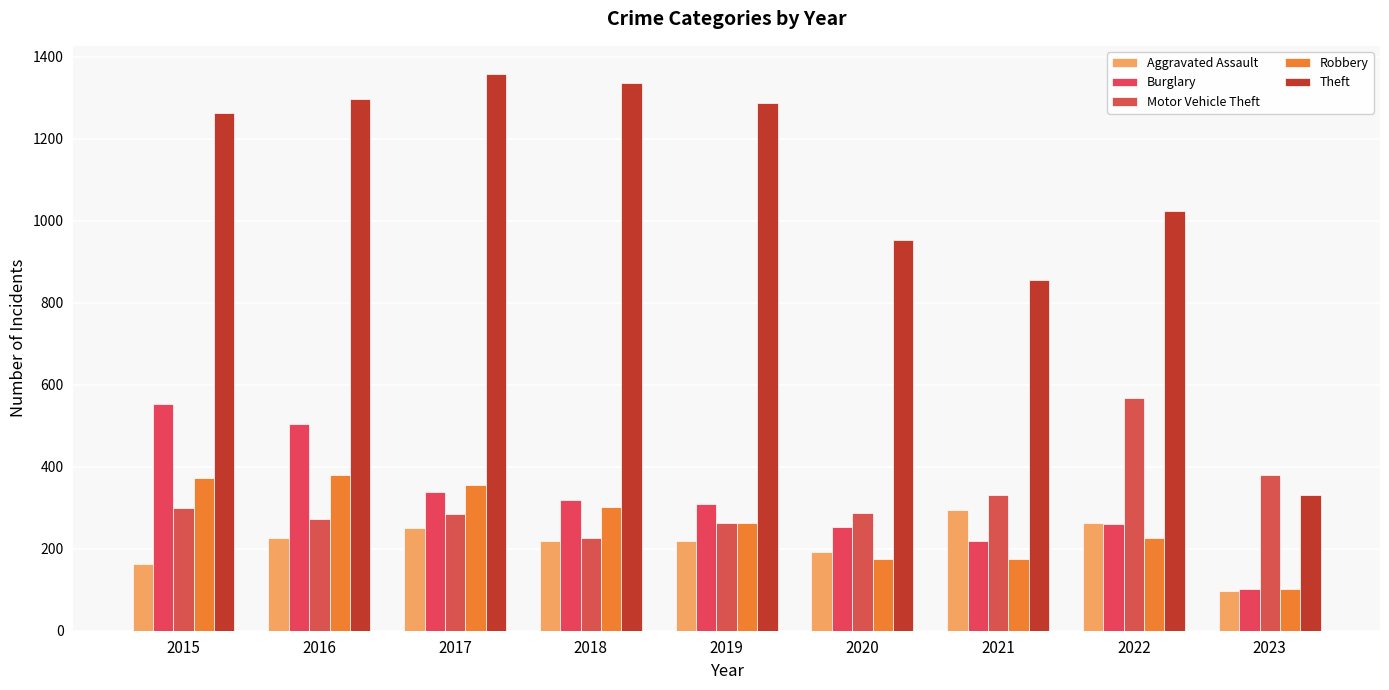

List the series in order of their peak value, lowest first.

Aggravated Assault, Robbery, Burglary, Motor Vehicle Theft, Theft